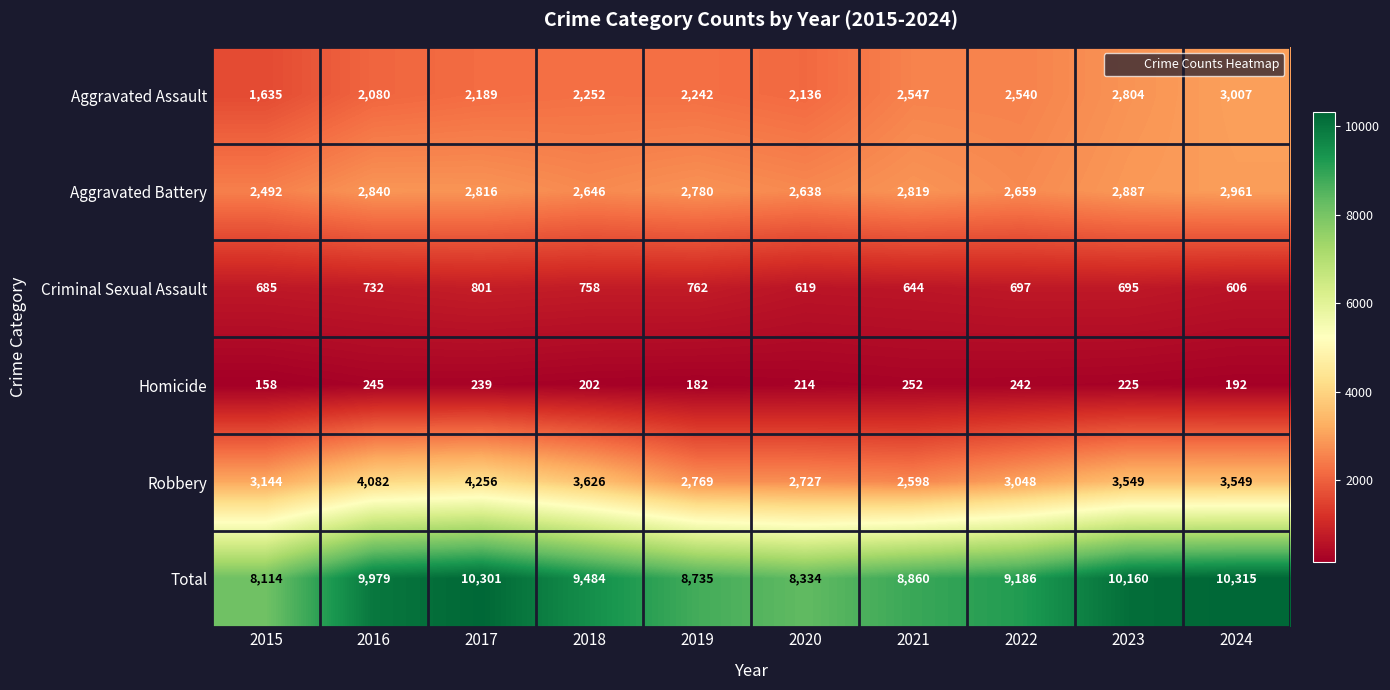

How many series are shown in this chart?

6